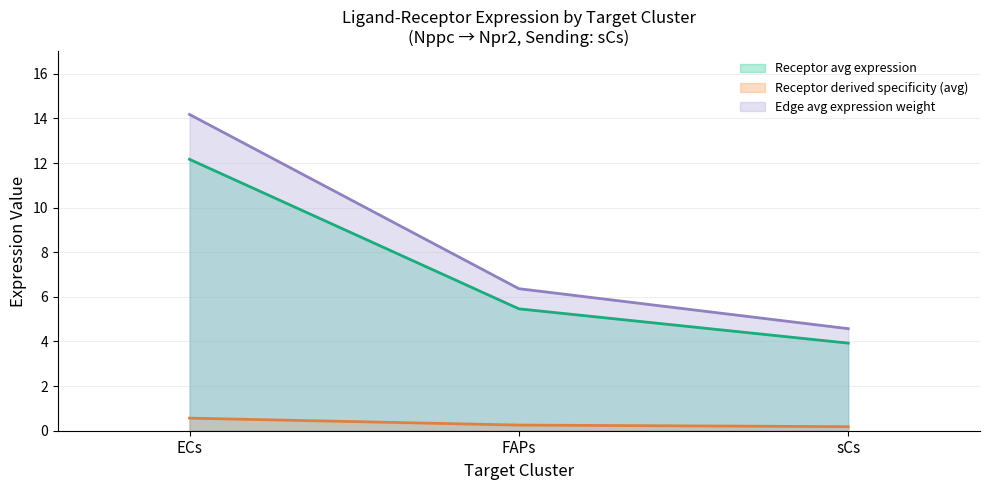

What is the label of the 3rd point from the left?

sCs